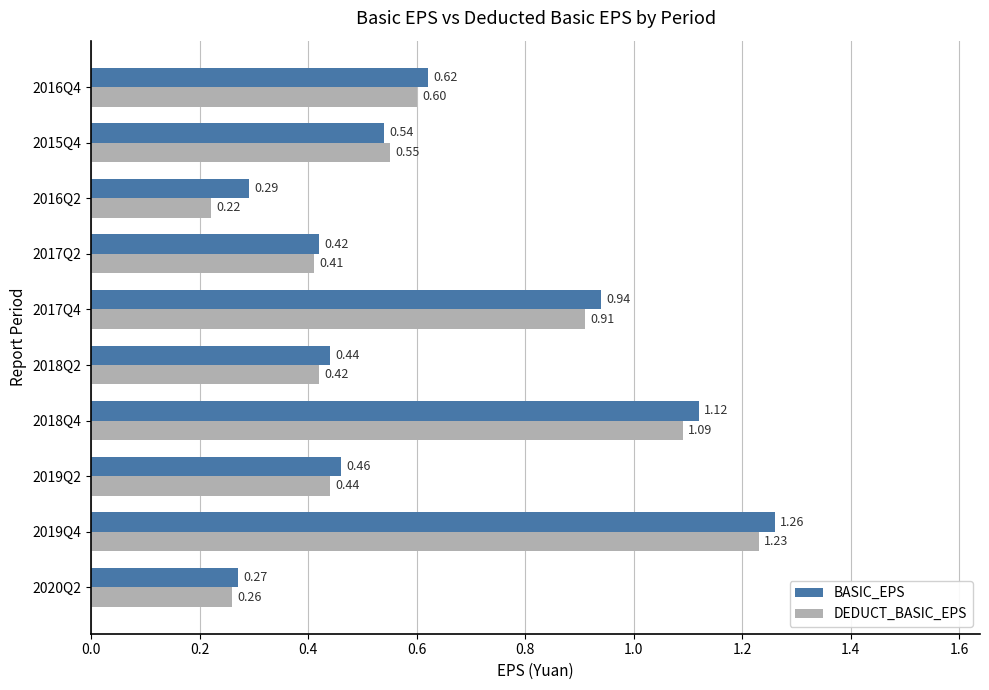

What is the difference between the BASIC_EPS values at 2017Q2 and 2019Q4?

0.8